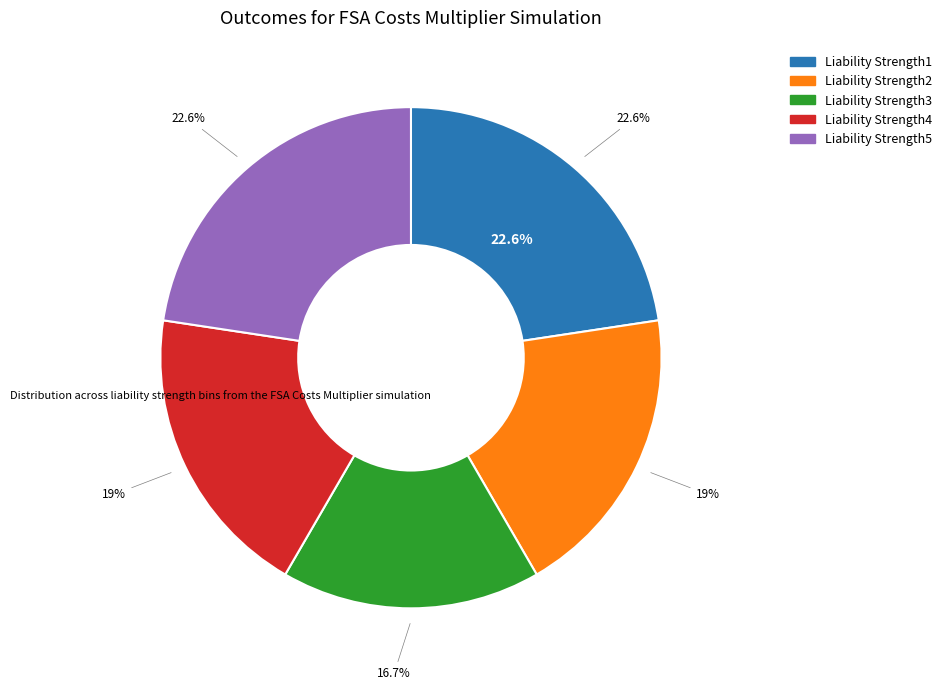

What is the largest slice in the pie chart?

Liability Strength1